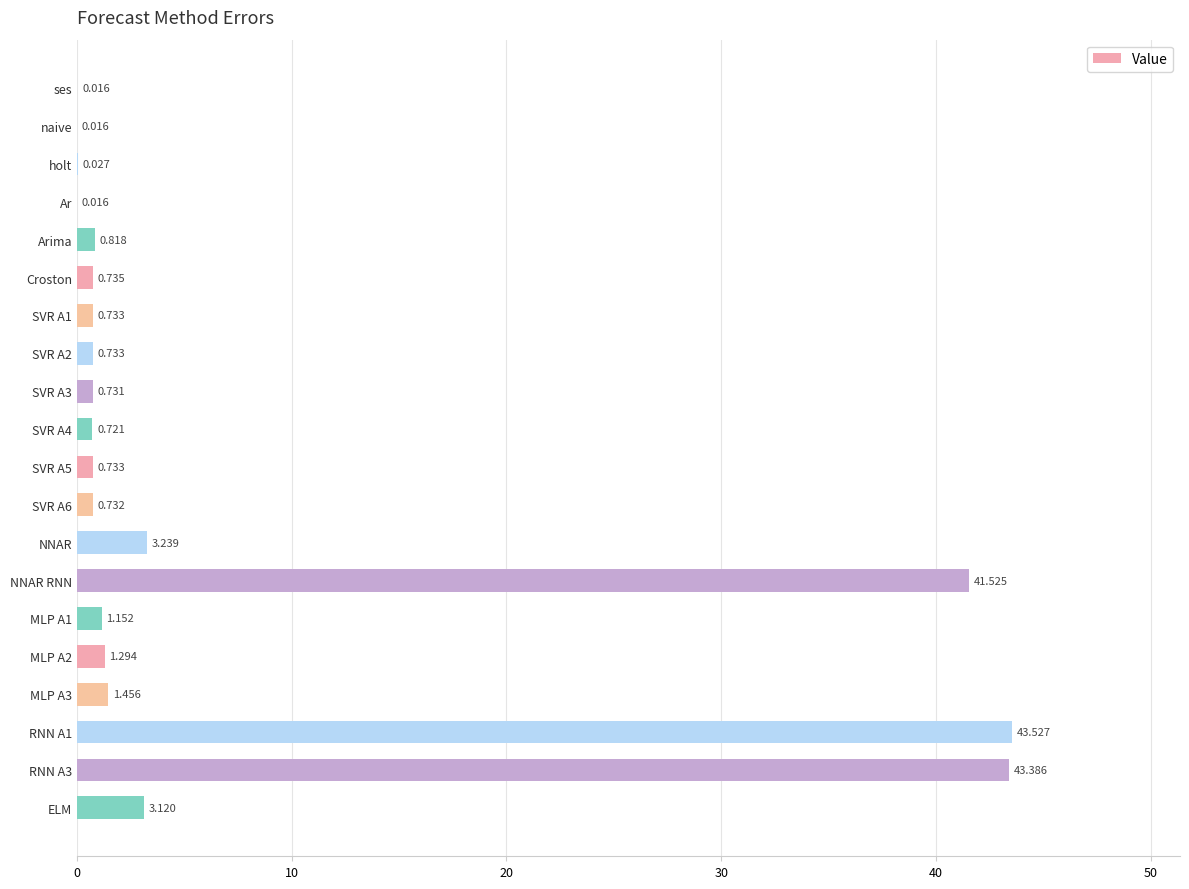

Where is the data nearest to the value 21?

NNAR